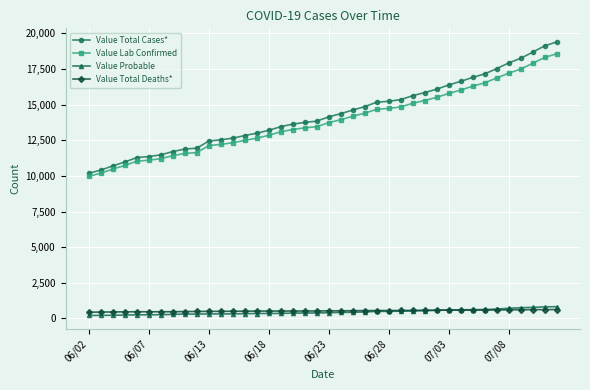

Which series has the largest range (max minus min)?

Value Total Cases*